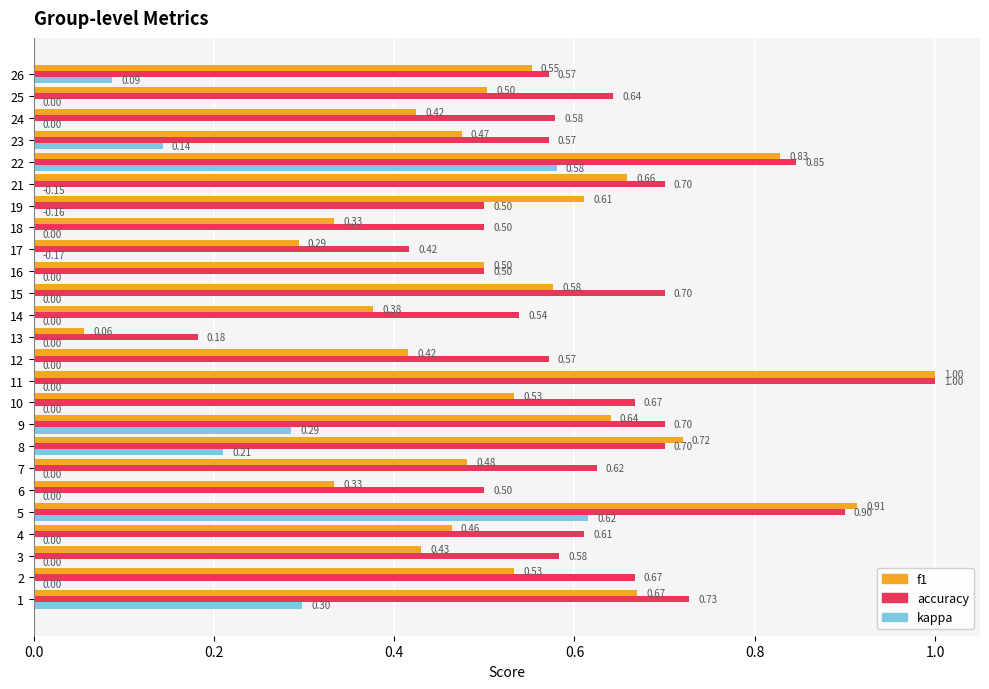

What is the maximum value for accuracy?

1.0